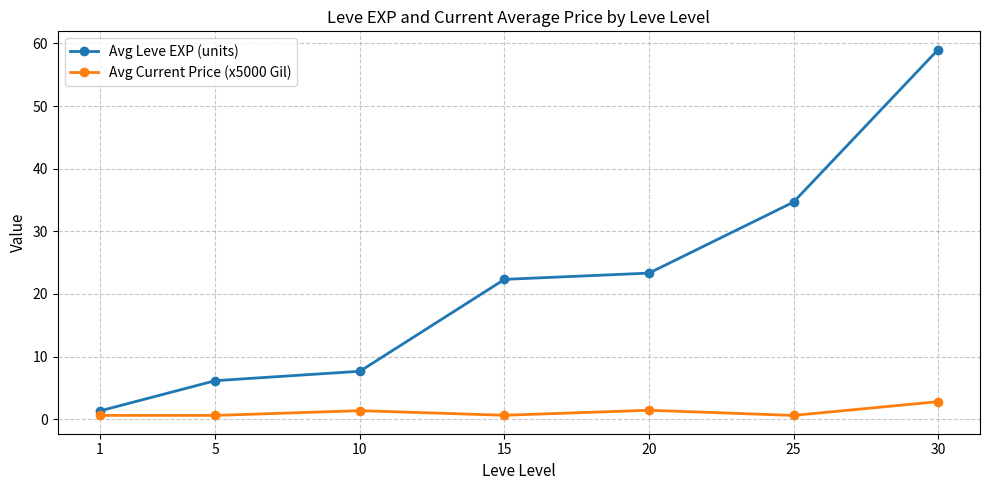

What is the value of the Avg Leve EXP (units) point at the 3rd from the left?

7.7